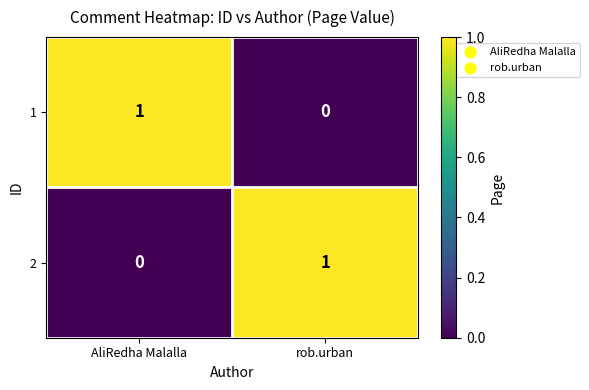

Where is 1 nearest to the value 0?

rob.urban